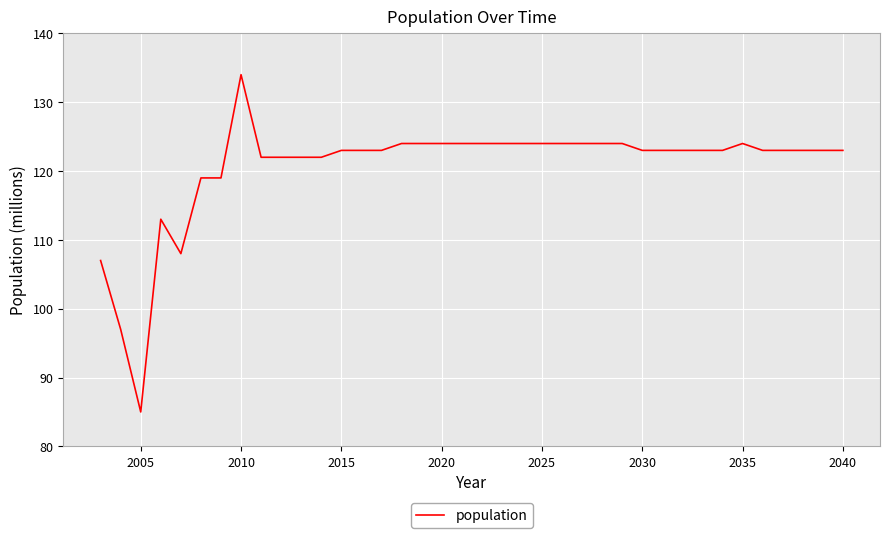

What is the difference between the second highest and minimum values?

39